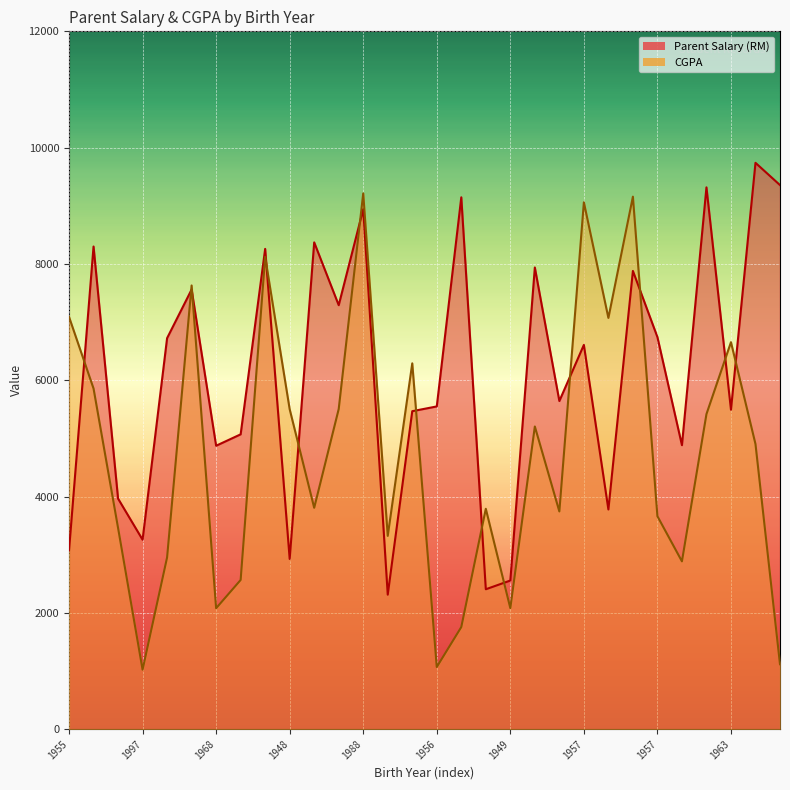

Which series has the largest range (max minus min)?

CGPA